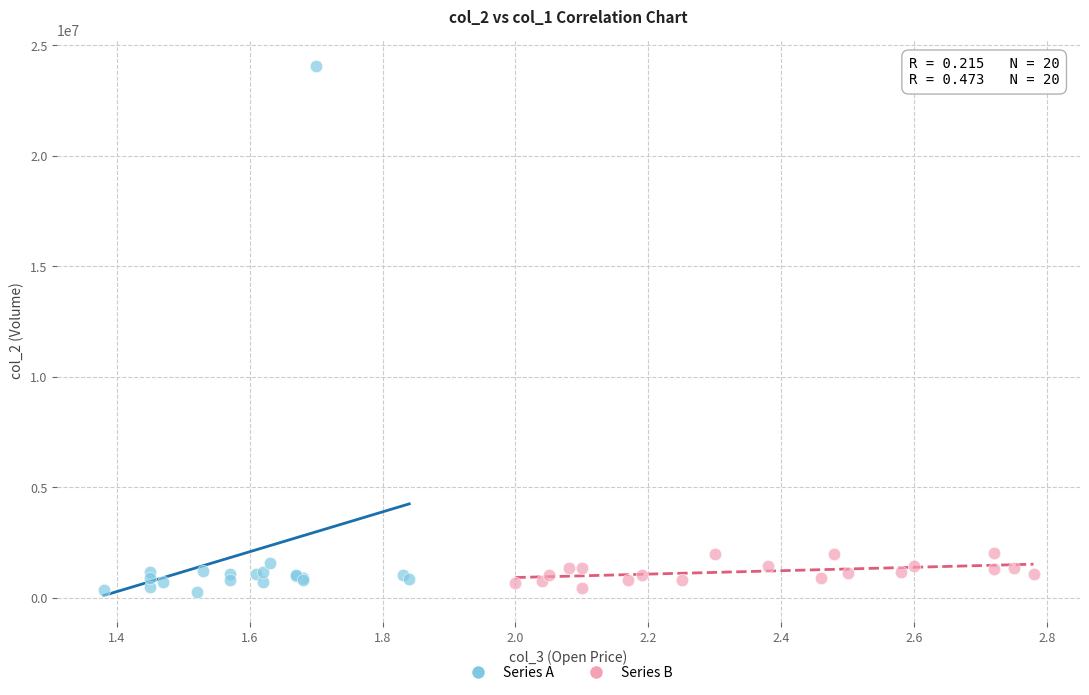

Which series has the widest spread of Y values?

Series A